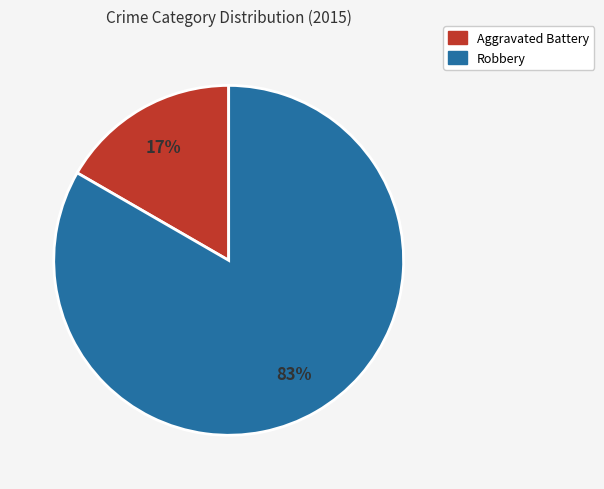

Combined, do Aggravated Battery and Robbery account for over 50%?

Yes